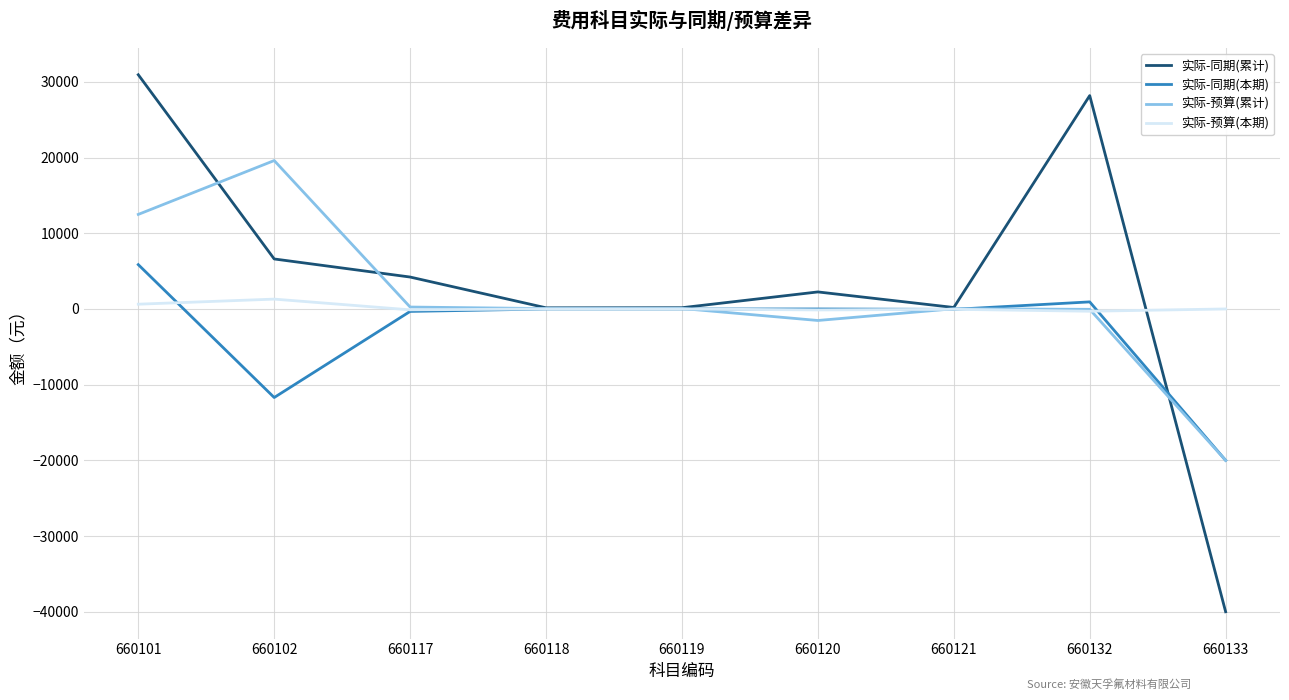

Which series changed the most between 660119 and 660132?

实际-同期(累计)